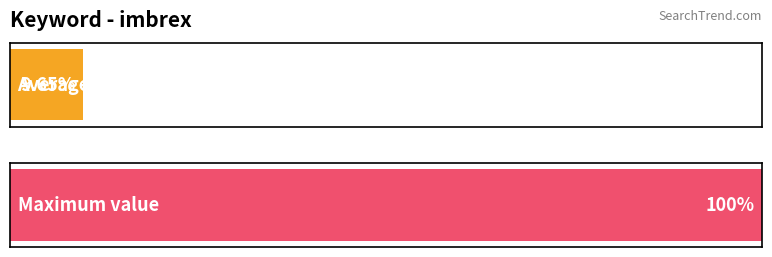

The value at 2019/07/16 is 67. True or false?

False